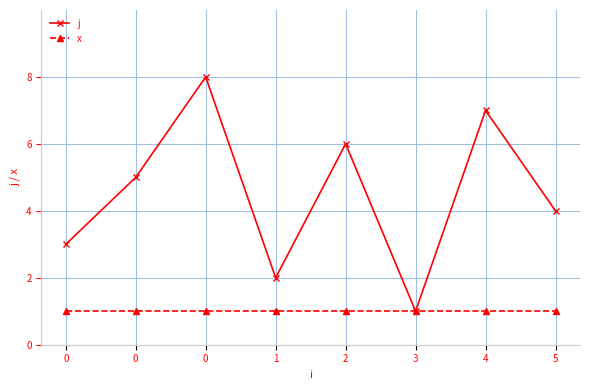

What is the approximate value of j at 4?

7